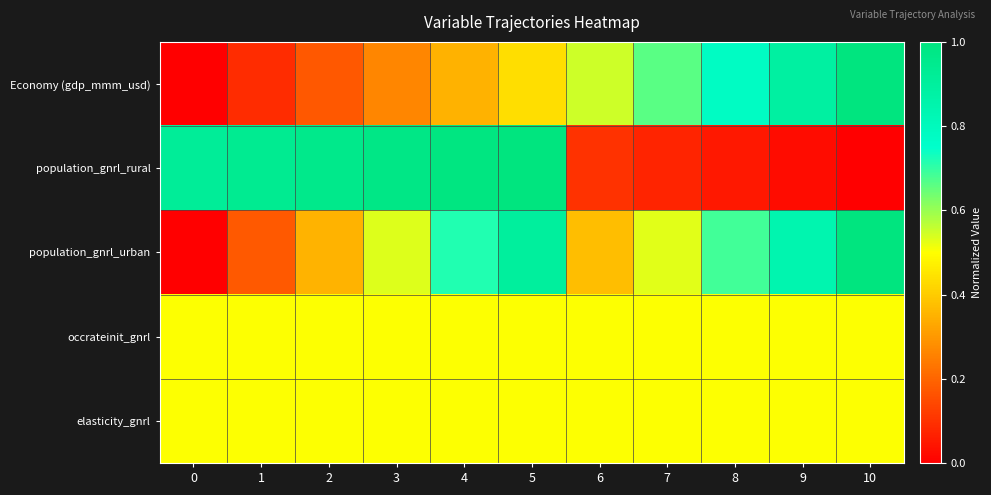

Reading left to right, transcribe all the data shown in this chart.

Economy (gdp_mmm_usd): 0=0.0	1=0.1	2=0.2	3=0.3	4=0.3	5=0.4	6=0.5	7=0.7	8=0.8	9=0.9	10=1.0
population_gnrl_rural: 0=0.9	1=0.9	2=1.0	3=1.0	4=1.0	5=1.0	6=0.1	7=0.1	8=0.0	9=0.0	10=0.0
population_gnrl_urban: 0=0.0	1=0.2	2=0.4	3=0.5	4=0.7	5=0.9	6=0.4	7=0.5	8=0.7	9=0.8	10=1.0
occrateinit_gnrl: 0=0.5	1=0.5	2=0.5	3=0.5	4=0.5	5=0.5	6=0.5	7=0.5	8=0.5	9=0.5	10=0.5
elasticity_gnrl: 0=0.5	1=0.5	2=0.5	3=0.5	4=0.5	5=0.5	6=0.5	7=0.5	8=0.5	9=0.5	10=0.5